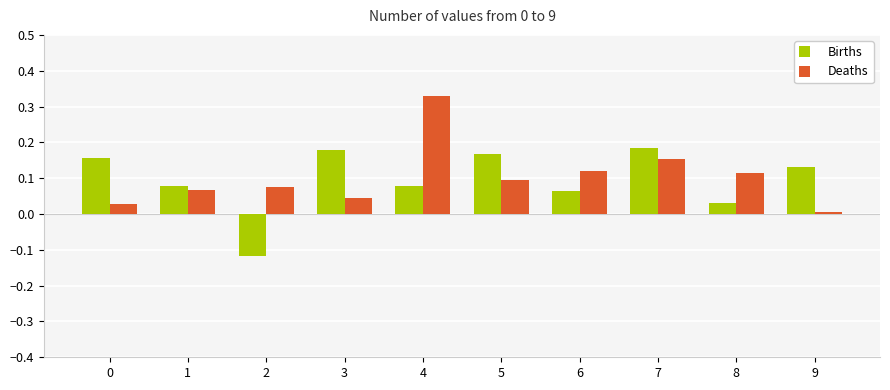

What is the sum of all Deaths values?

1.0